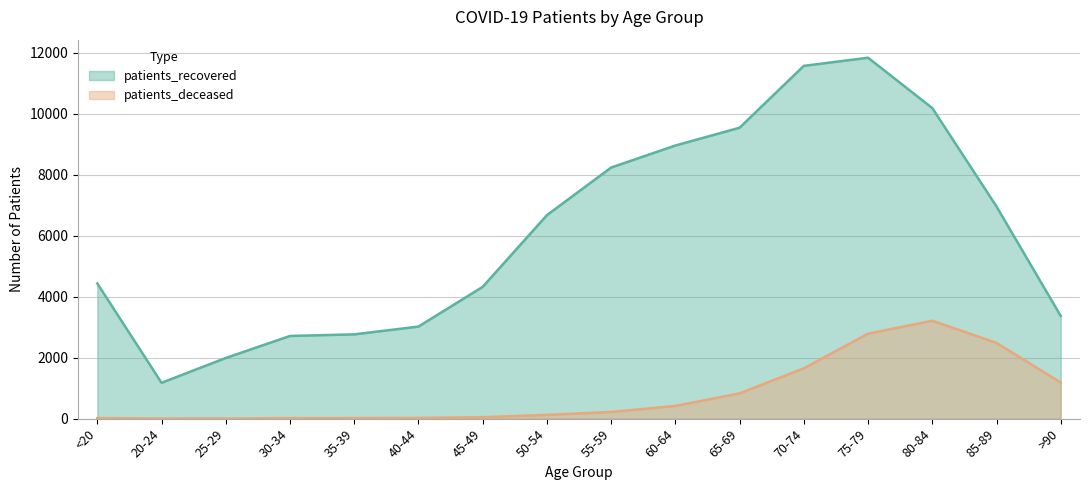

What is the difference between the patients_recovered values at 80-84 and <20?

5754